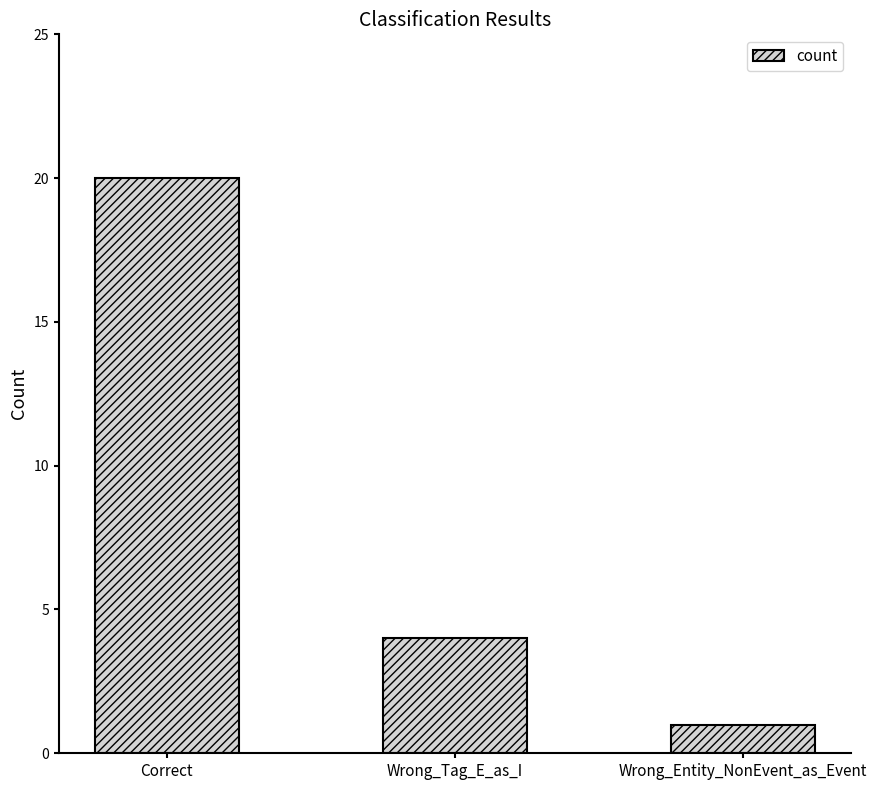

List the labels in order of value, largest first.

Correct, Wrong_Tag_E_as_I, Wrong_Entity_NonEvent_as_Event